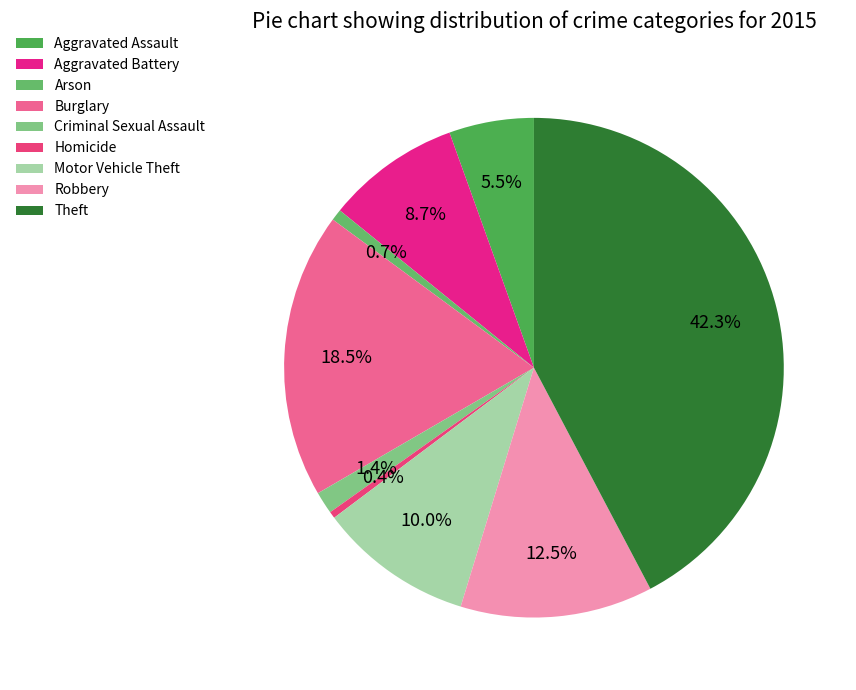

To the nearest percent, what is the average slice percentage?

11%